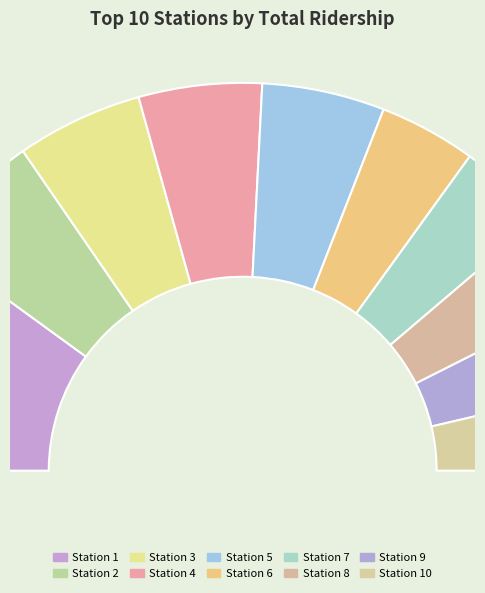

To the nearest percent, what is the average slice percentage?

10%